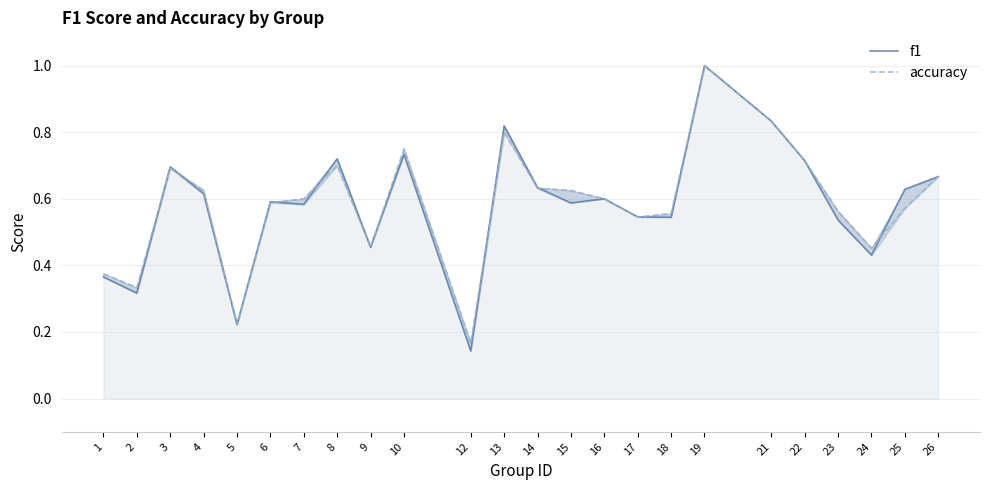

Which series has the largest range (max minus min)?

f1